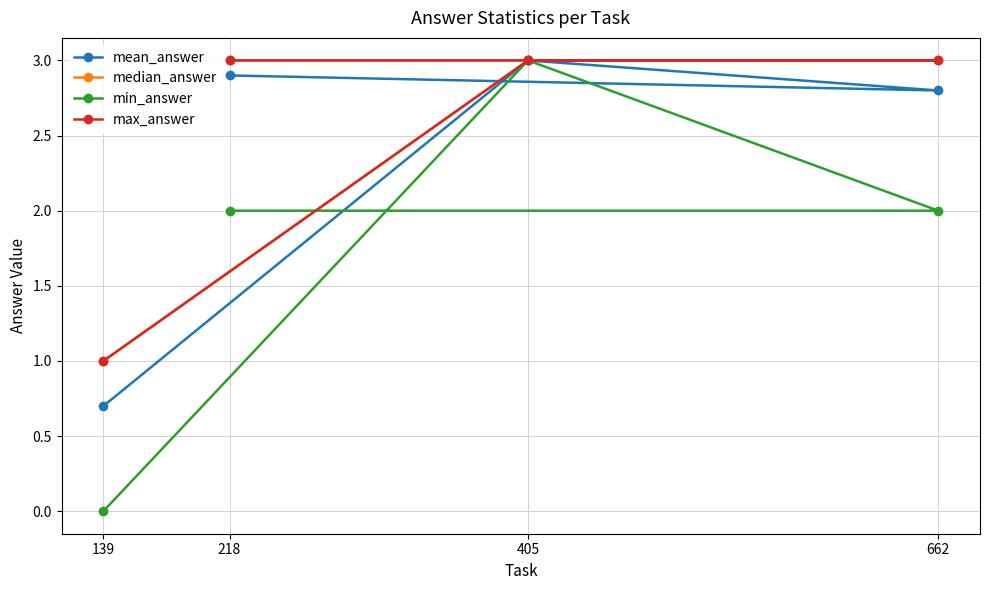

How many data points in mean_answer are above 2?

3